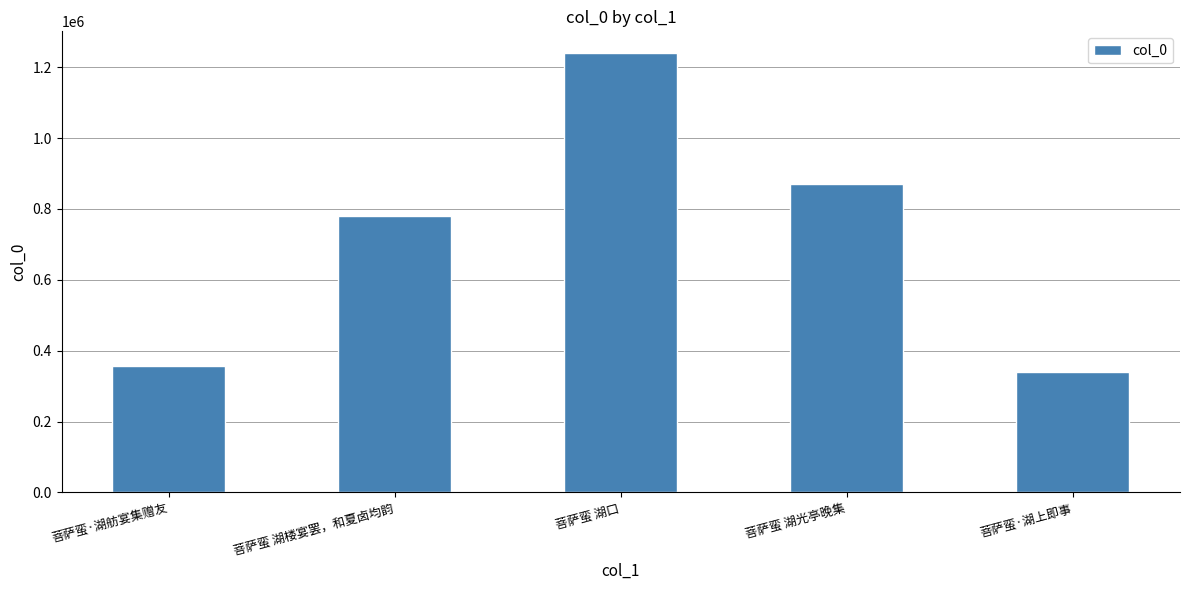

Are the bars grouped side by side (vs. stacked)?

No